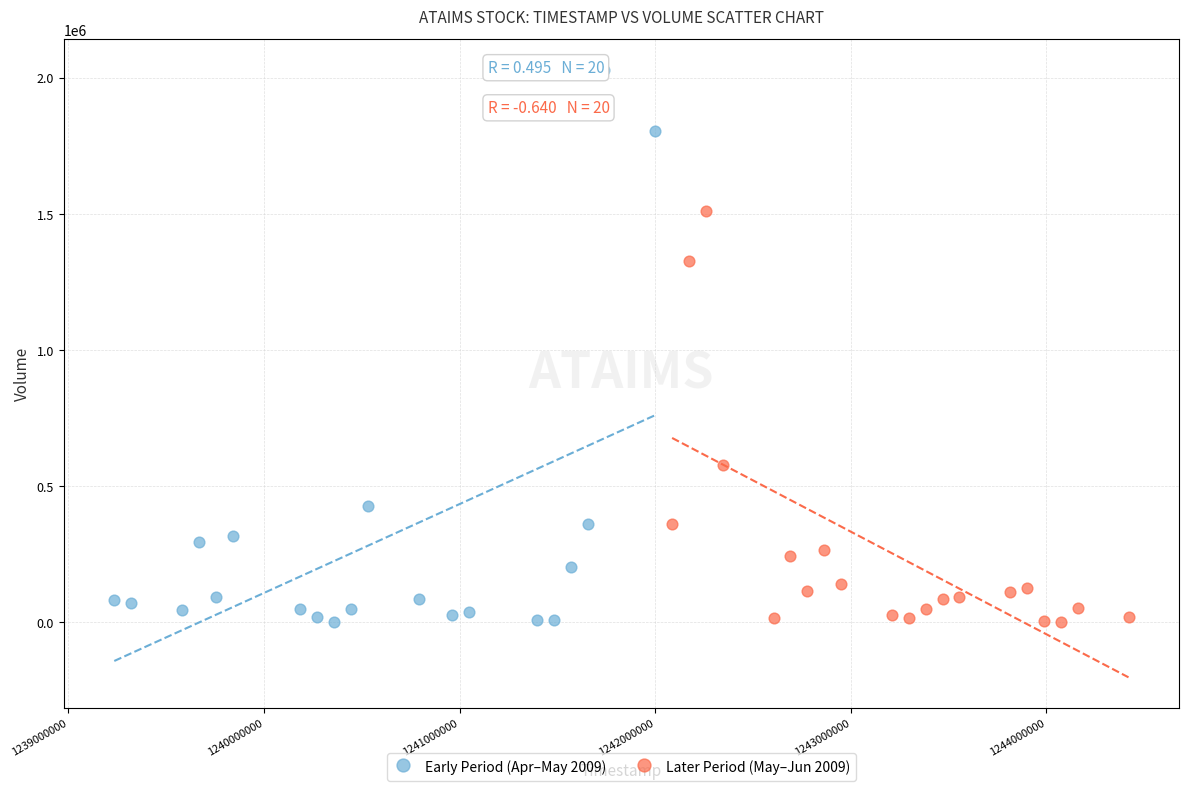

Which series reaches the maximum Y coordinate?

Early Period (Apr–May 2009)